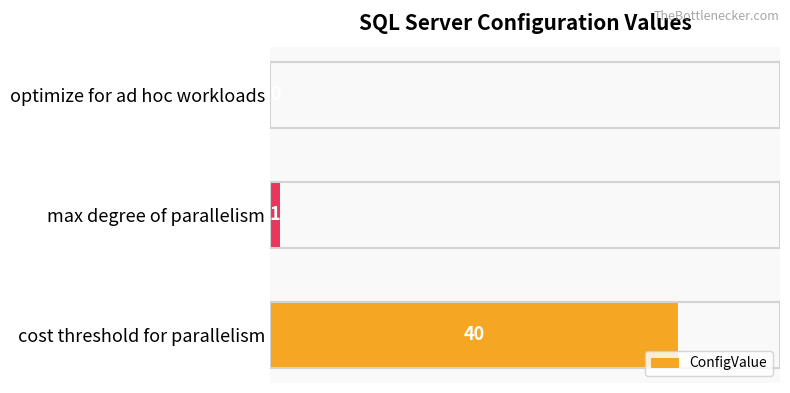

The value at optimize for ad hoc workloads is 0. True or false?

True